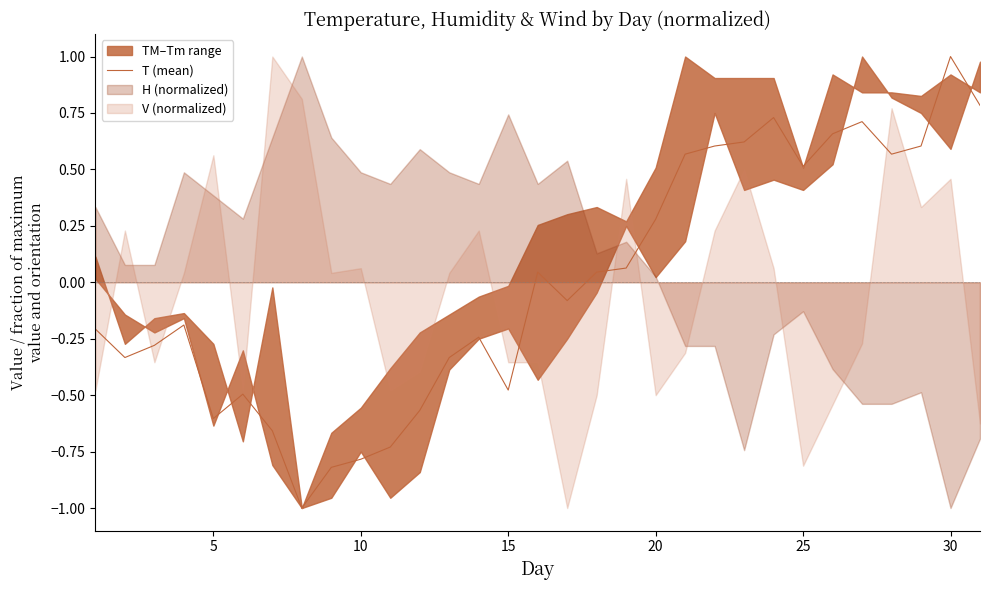

Reading left to right, extract all data points from this chart.

-0.2	-0.3	-0.3	-0.2	-0.6	-0.5	-0.7	-1.0	-0.8	-0.8	-0.7	-0.6	-0.3	-0.2	-0.5	0.0	-0.1	0.0	0.1	0.3	0.6	0.6	0.6	0.7	0.5	0.7	0.7	0.6	0.6	1.0	0.8